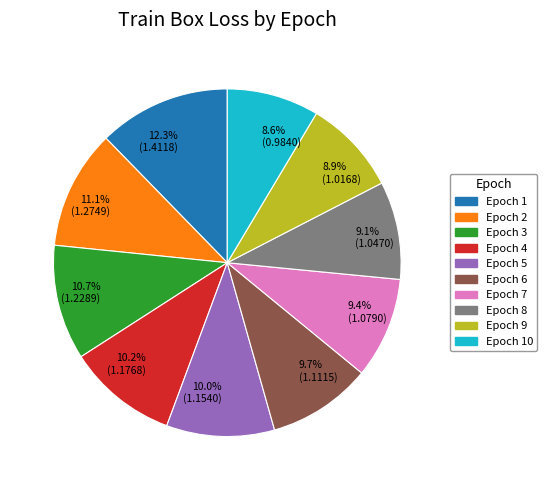

Is the sum of Epoch 1 and Epoch 5 greater than half?

No